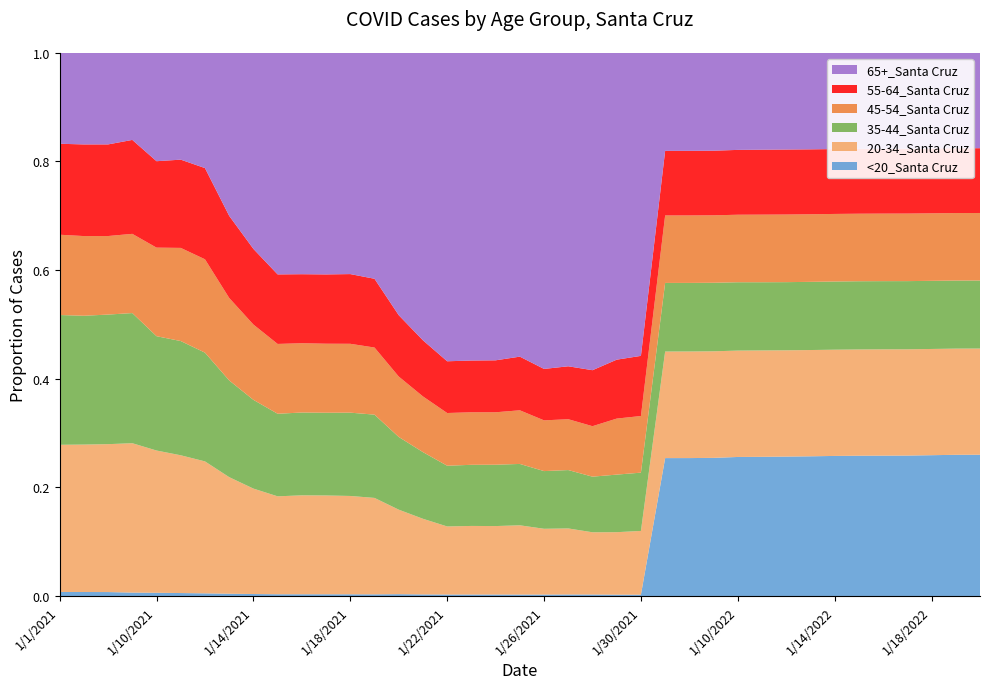

Reading left to right, transcribe all the data shown in this chart.

<20_Santa Cruz: 1/1/2021=3	1/2/2021=3	1/3/2021=3	1/4/2021=3	1/10/2021=6	1/11/2021=6	1/12/2021=6	1/13/2021=6	1/14/2021=6	1/15/2021=6	1/16/2021=6	1/17/2021=6	1/18/2021=6	1/19/2021=6	1/20/2021=8	1/21/2021=8	1/22/2021=9	1/23/2021=9	1/24/2021=9	1/25/2021=9	1/26/2021=10	1/27/2021=11	1/28/2021=12	1/29/2021=12	1/30/2021=12	1/1/2022=15077	1/2/2022=15089	1/3/2022=15145	1/10/2022=15478	1/11/2022=15564	1/12/2022=15646	1/13/2022=15726	1/14/2022=15821	1/15/2022=15873	1/16/2022=15896	1/17/2022=15920	1/18/2022=16014	1/19/2022=16118	1/20/2022=16141
20-34_Santa Cruz: 1/1/2021=110	1/2/2021=111	1/3/2021=113	1/4/2021=132	1/10/2021=265	1/11/2021=281	1/12/2021=301	1/13/2021=311	1/14/2021=322	1/15/2021=338	1/16/2021=344	1/17/2021=345	1/18/2021=347	1/19/2021=352	1/20/2021=372	1/21/2021=387	1/22/2021=417	1/23/2021=423	1/24/2021=423	1/25/2021=439	1/26/2021=463	1/27/2021=483	1/28/2021=508	1/29/2021=562	1/30/2021=583	1/1/2022=11652	1/2/2022=11662	1/3/2022=11685	1/10/2022=11843	1/11/2022=11895	1/12/2022=11927	1/13/2022=11965	1/14/2022=12001	1/15/2022=12025	1/16/2022=12043	1/17/2022=12048	1/18/2022=12083	1/19/2022=12123	1/20/2022=12133
35-44_Santa Cruz: 1/1/2021=97	1/2/2021=97	1/3/2021=99	1/4/2021=115	1/10/2021=213	1/11/2021=233	1/12/2021=248	1/13/2021=258	1/14/2021=271	1/15/2021=285	1/16/2021=288	1/17/2021=289	1/18/2021=294	1/19/2021=304	1/20/2021=320	1/21/2021=341	1/22/2021=372	1/23/2021=377	1/24/2021=379	1/25/2021=389	1/26/2021=406	1/27/2021=427	1/28/2021=454	1/29/2021=518	1/30/2021=533	1/1/2022=7501	1/2/2022=7504	1/3/2022=7516	1/10/2022=7610	1/11/2022=7628	1/12/2022=7651	1/13/2022=7676	1/14/2022=7703	1/15/2022=7721	1/16/2022=7725	1/17/2022=7732	1/18/2022=7749	1/19/2022=7770	1/20/2022=7776
45-54_Santa Cruz: 1/1/2021=60	1/2/2021=60	1/3/2021=60	1/4/2021=70	1/10/2021=165	1/11/2021=190	1/12/2021=213	1/13/2021=220	1/14/2021=230	1/15/2021=241	1/16/2021=241	1/17/2021=241	1/18/2021=243	1/19/2021=245	1/20/2021=266	1/21/2021=285	1/22/2021=323	1/23/2021=324	1/24/2021=324	1/25/2021=340	1/26/2021=357	1/27/2021=372	1/28/2021=412	1/29/2021=504	1/30/2021=518	1/1/2022=7378	1/2/2022=7381	1/3/2022=7395	1/10/2022=7516	1/11/2022=7560	1/12/2022=7589	1/13/2022=7609	1/14/2022=7632	1/15/2022=7641	1/16/2022=7650	1/17/2022=7659	1/18/2022=7679	1/19/2022=7707	1/20/2022=7715
55-64_Santa Cruz: 1/1/2021=68	1/2/2021=69	1/3/2021=70	1/4/2021=83	1/10/2021=161	1/11/2021=180	1/12/2021=208	1/13/2021=219	1/14/2021=231	1/15/2021=240	1/16/2021=240	1/17/2021=242	1/18/2021=246	1/19/2021=251	1/20/2021=270	1/21/2021=287	1/22/2021=317	1/23/2021=319	1/24/2021=321	1/25/2021=340	1/26/2021=362	1/27/2021=387	1/28/2021=457	1/29/2021=530	1/30/2021=550	1/1/2022=7062	1/2/2022=7067	1/3/2022=7084	1/10/2022=7219	1/11/2022=7261	1/12/2022=7294	1/13/2022=7309	1/14/2022=7328	1/15/2022=7335	1/16/2022=7338	1/17/2022=7347	1/18/2022=7374	1/19/2022=7396	1/20/2022=7403
65+_Santa Cruz: 1/1/2021=68	1/2/2021=69	1/3/2021=70	1/4/2021=77	1/10/2021=202	1/11/2021=218	1/12/2021=263	1/13/2021=435	1/14/2021=599	1/15/2021=765	1/16/2021=770	1/17/2021=774	1/18/2021=781	1/19/2021=825	1/20/2021=1155	1/21/2021=1471	1/22/2021=1890	1/23/2021=1898	1/24/2021=1900	1/25/2021=1926	1/26/2021=2225	1/27/2021=2293	1/28/2021=2591	1/29/2021=2761	1/30/2021=2772	1/1/2022=10725	1/2/2022=10731	1/3/2022=10738	1/10/2022=10812	1/11/2022=10840	1/12/2022=10860	1/13/2022=10872	1/14/2022=10877	1/15/2022=10877	1/16/2022=10880	1/17/2022=10883	1/18/2022=10887	1/19/2022=10902	1/20/2022=10904